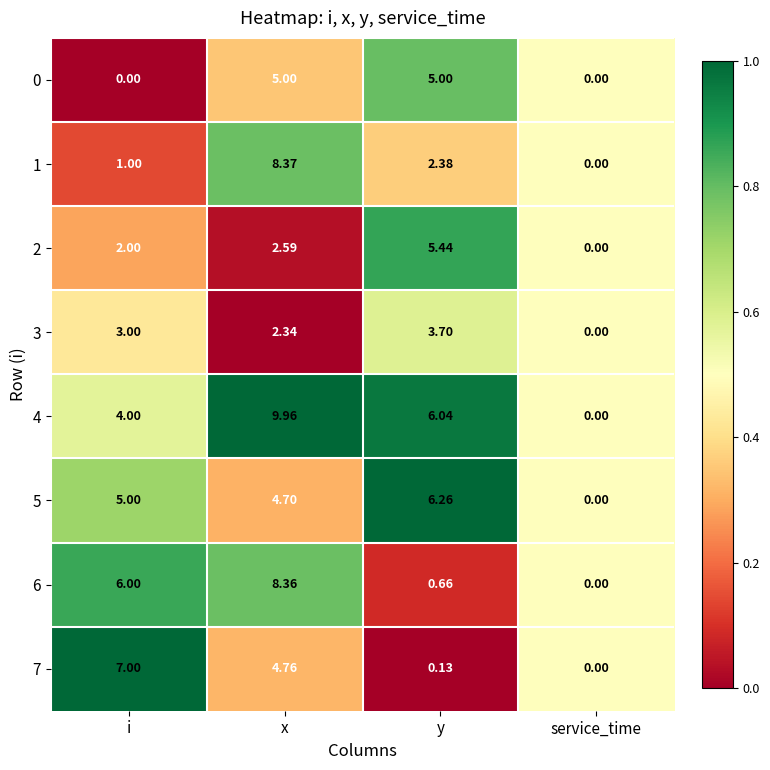

Which series has the largest range (max minus min)?

4